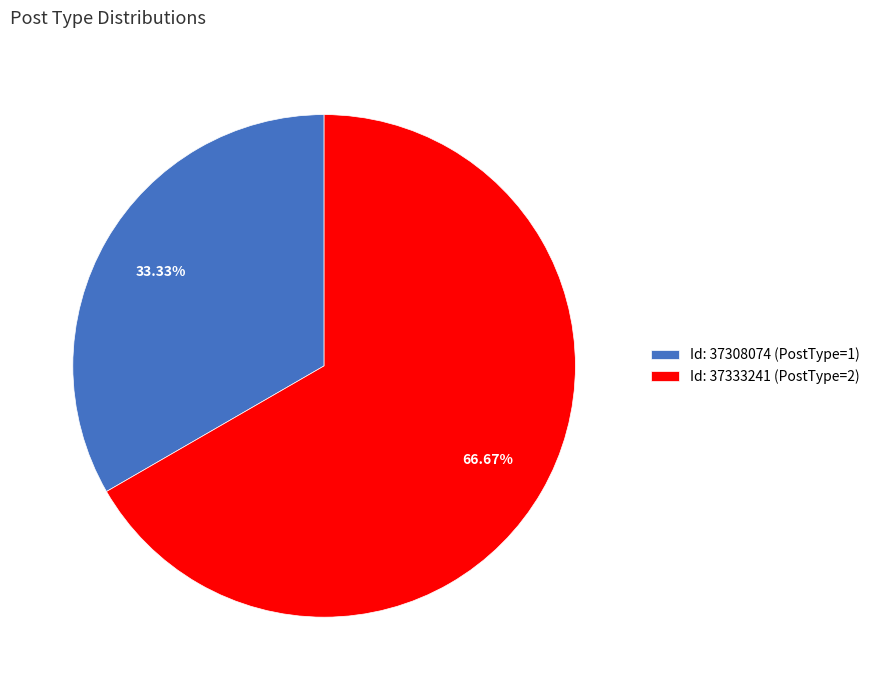

Does any single category account for the majority?

Yes